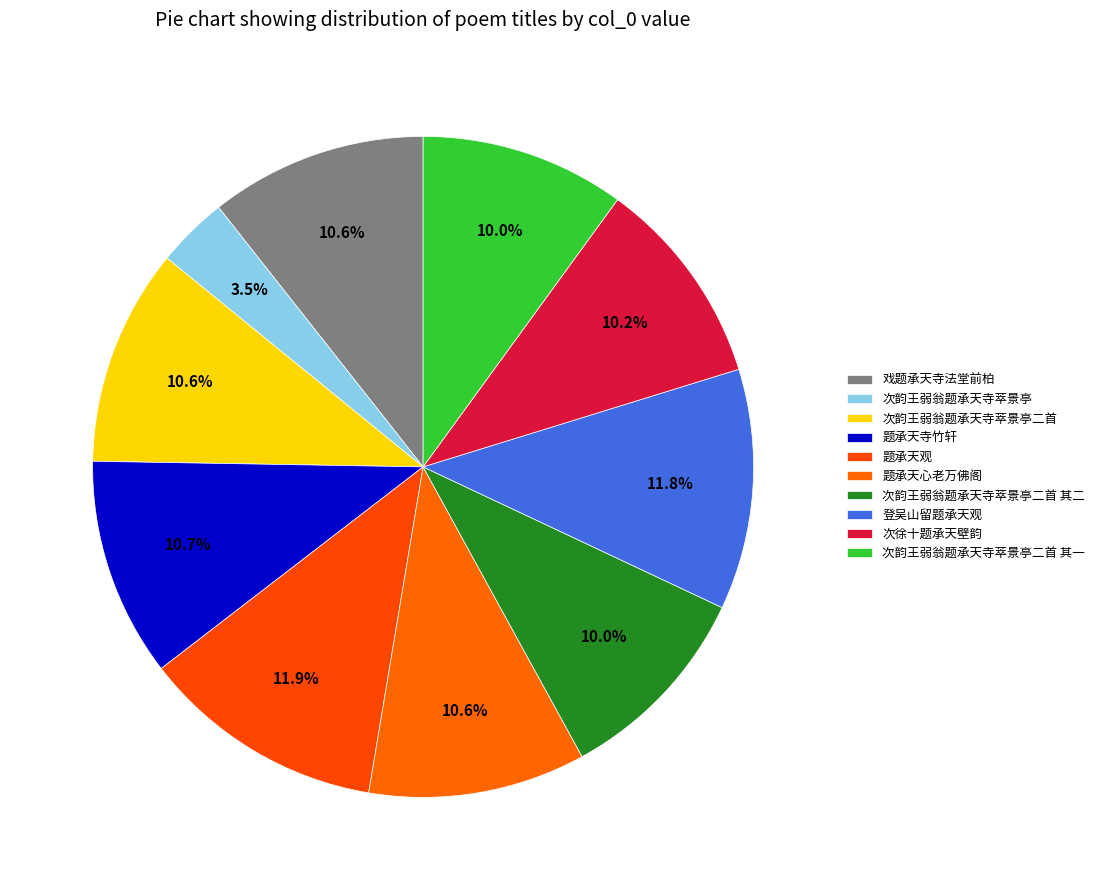

How many segments does this pie chart have?

10